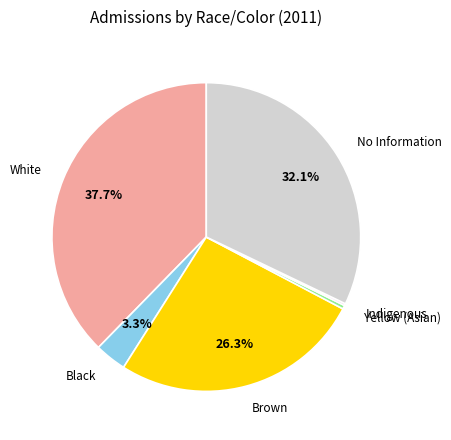

To the nearest percent, what percentage of the pie is Brown?

26%